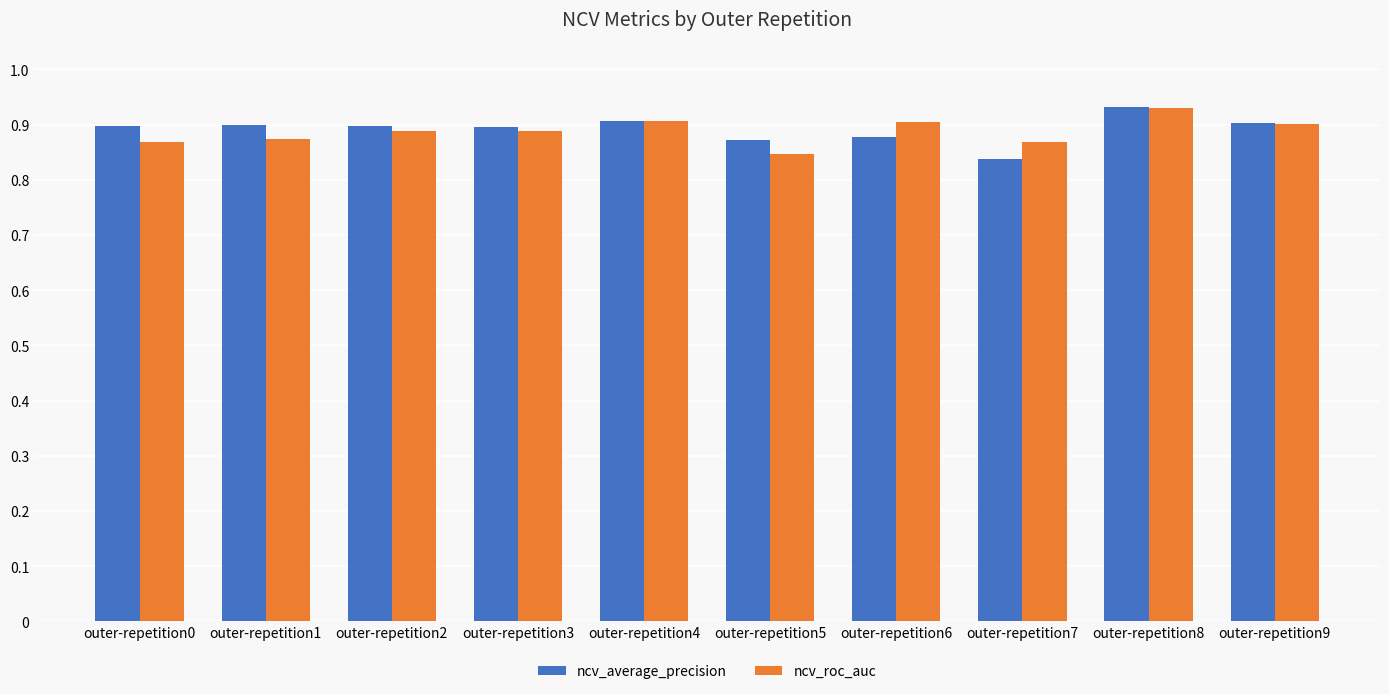

How many ncv_roc_auc values are between 0 and 1?

10